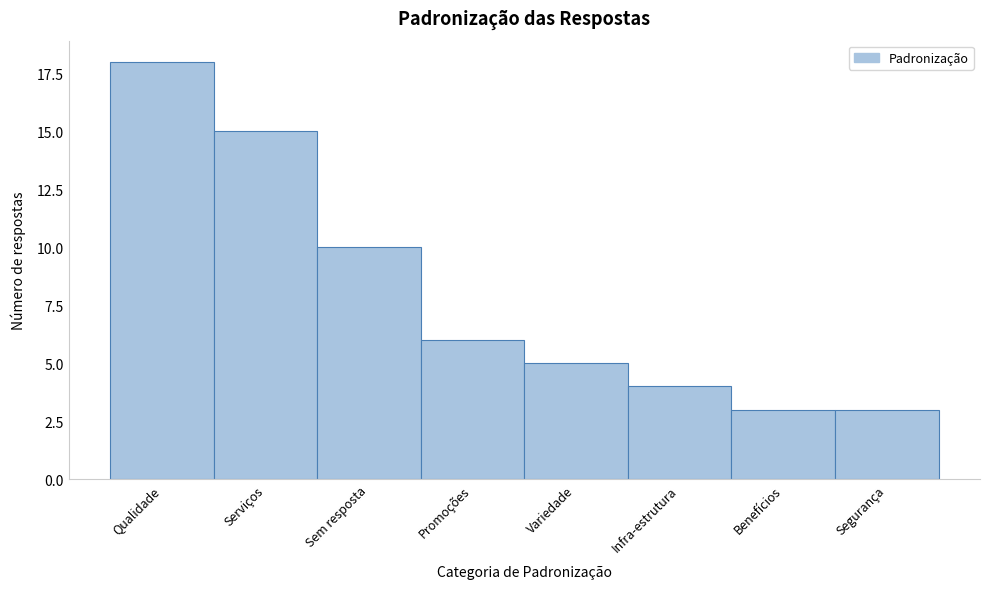

Reading left to right, list all the values displayed in this chart.

Qualidade=18	Serviços=15	Sem resposta=10	Promoções=6	Variedade=5	Infra-estrutura=4	Benefícios=3	Segurança=3